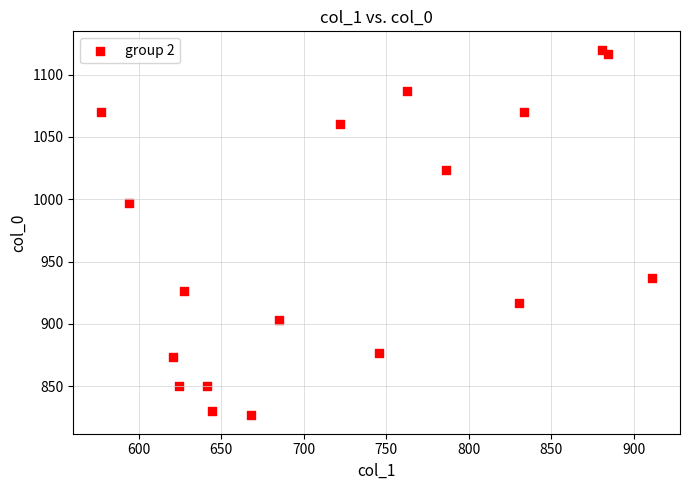

What Y value in the scatter plot is closest to 973?

996.7